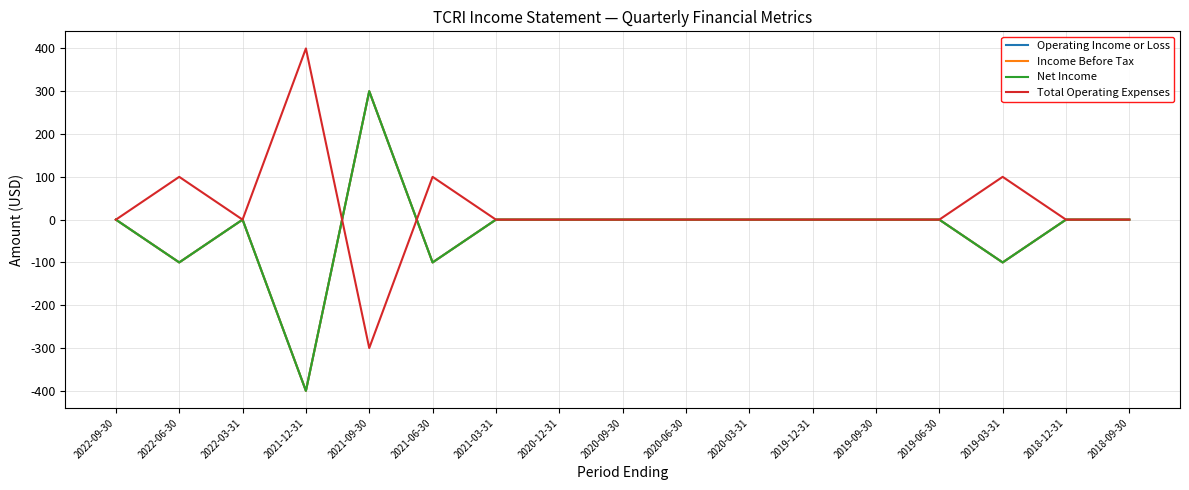

What is the label of the 11th point from the right?

2021-03-31